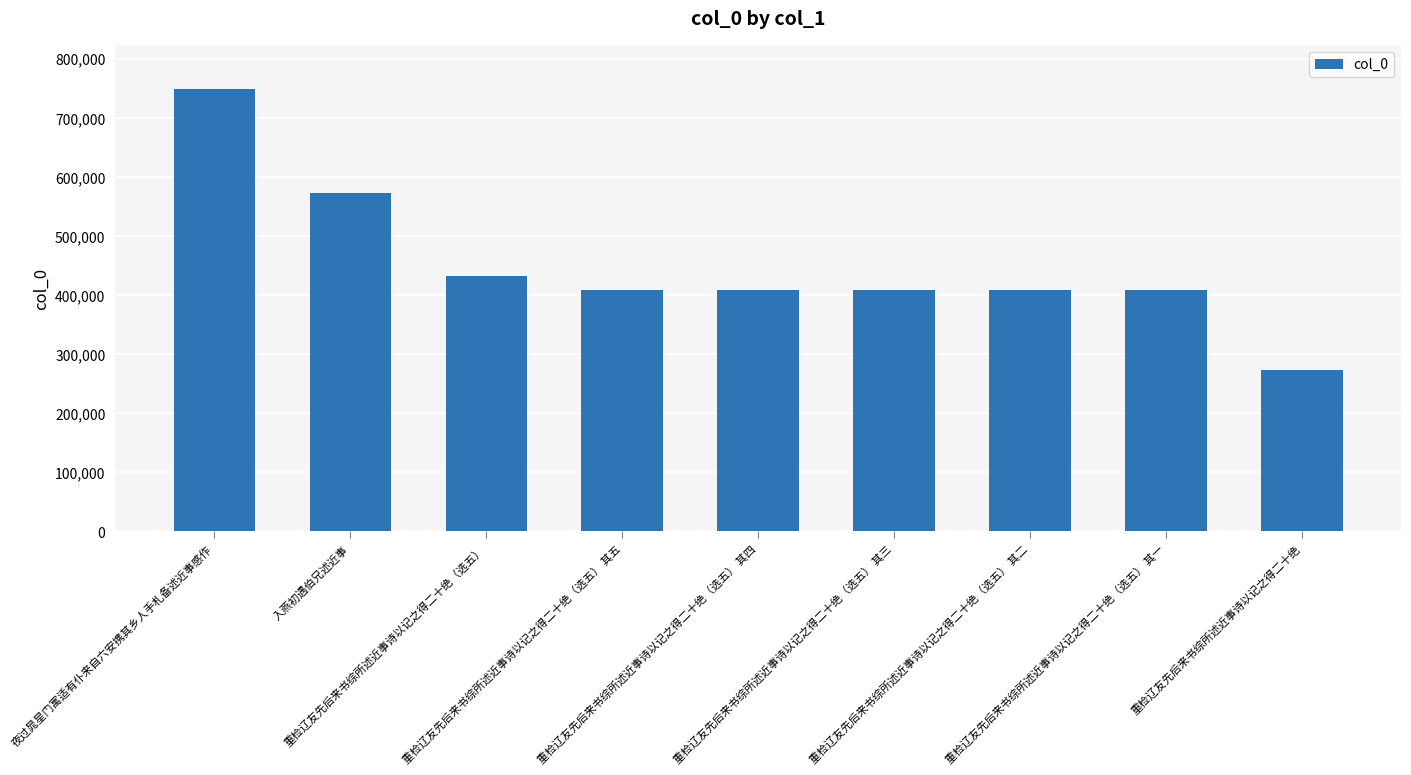

What is the sum of all values?

4069298